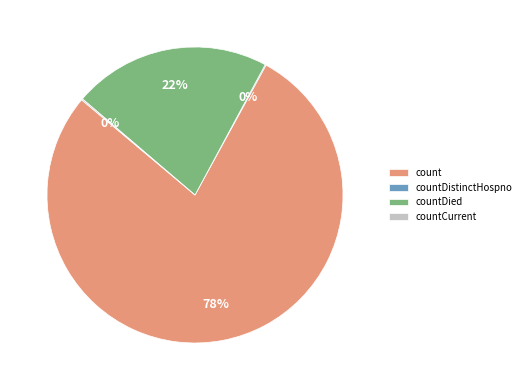

Is it true that count is 78% of the pie?

True